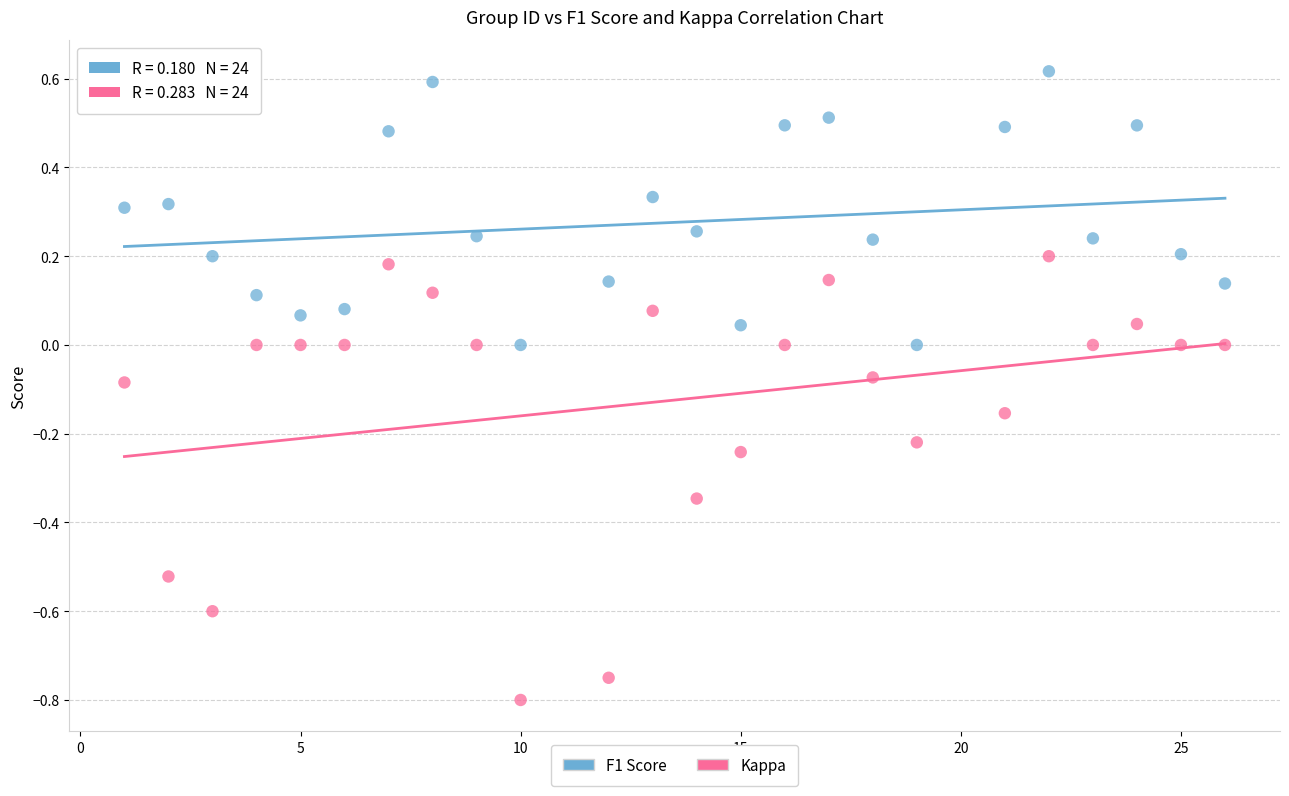

Which series has the widest spread of Y values?

Kappa